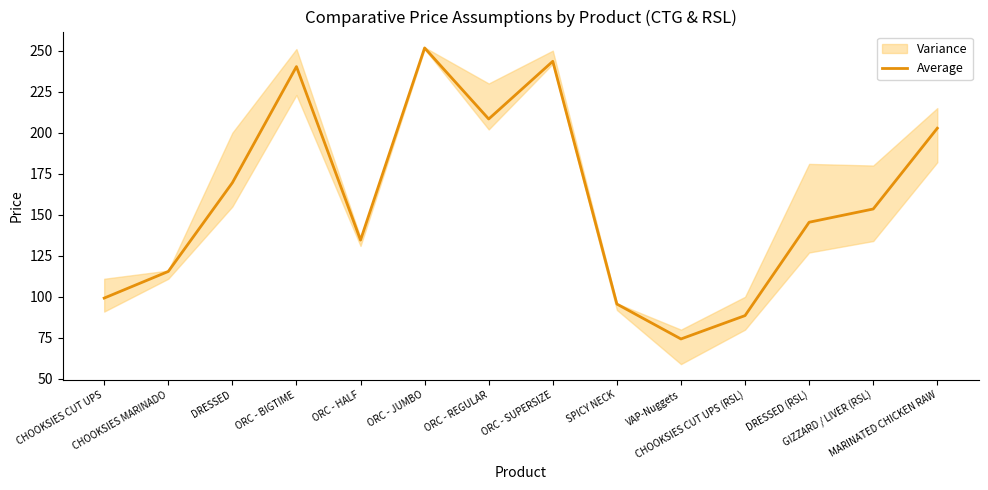

What is the value of the 5th point from the left?

134.6